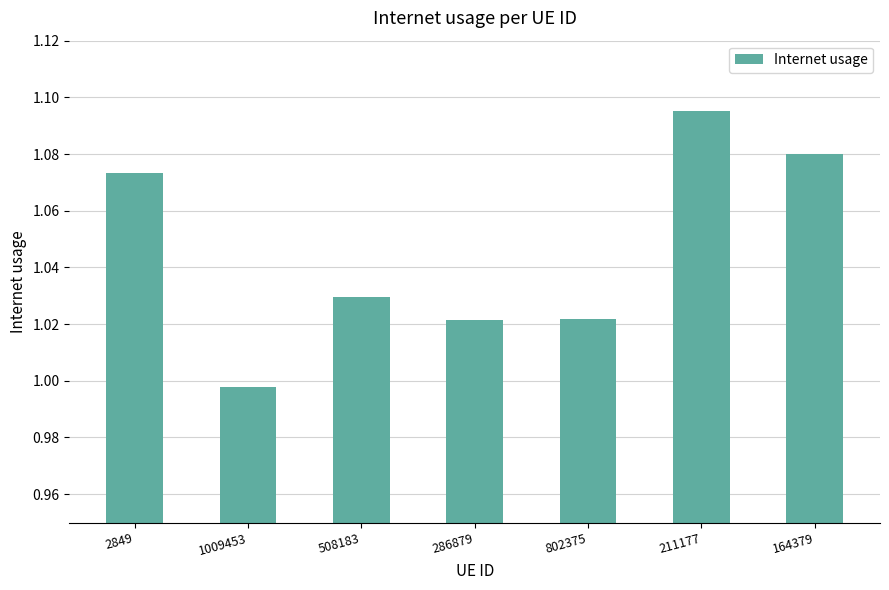

At which category does the chart reach its minimum across all series?

1009453